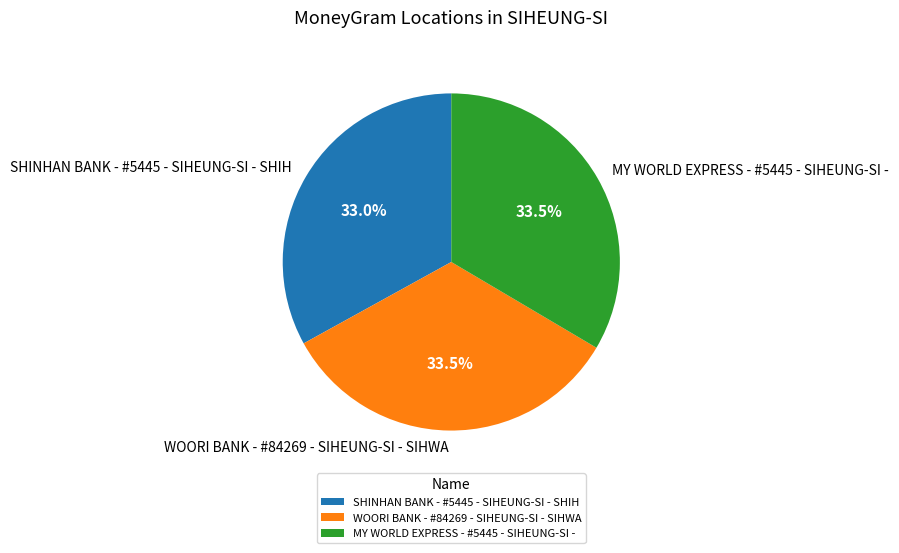

Count the number of slices in the pie.

3